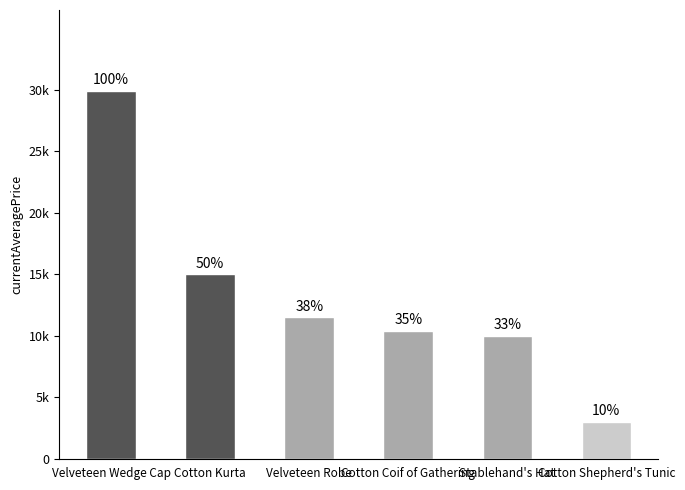

Are the bars horizontal?

No